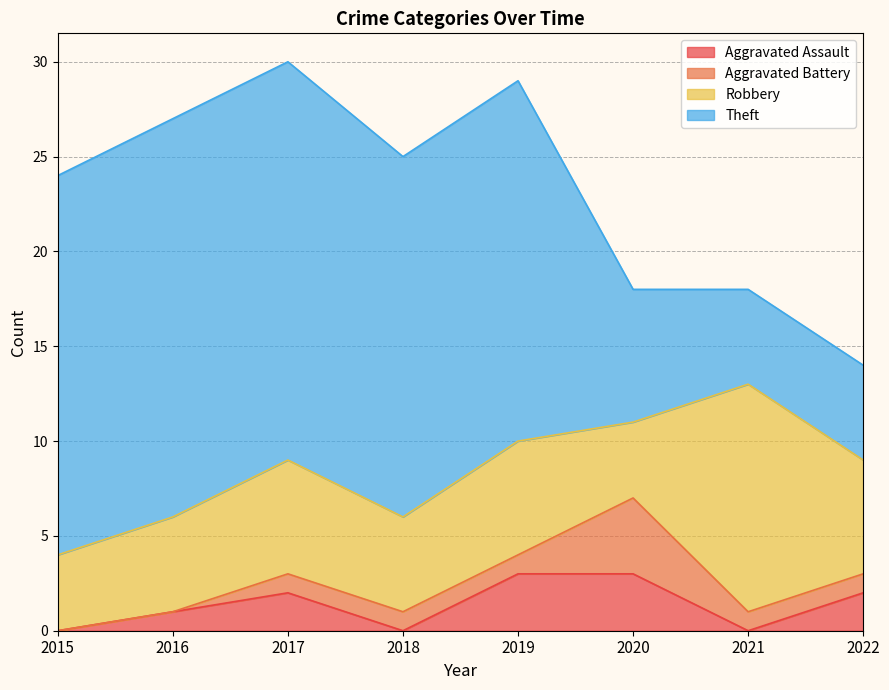

True or false: Aggravated Assault has a value of 0 at 2021.

True